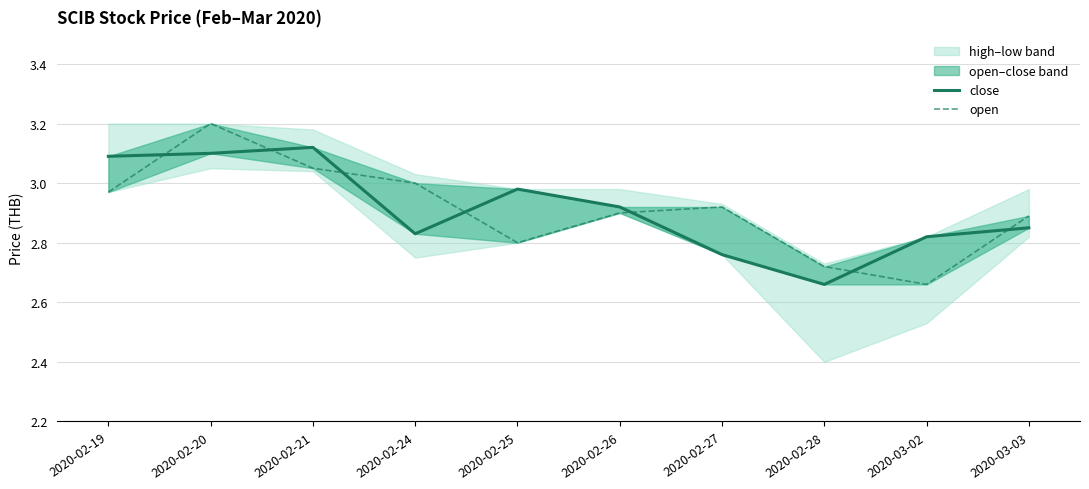

Rank the series by their average value, from highest to lowest.

close, open